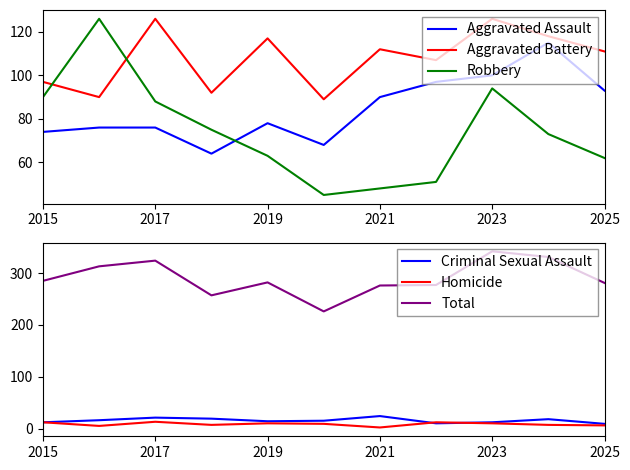

Is it true that Robbery equals 48 at 2021?

True